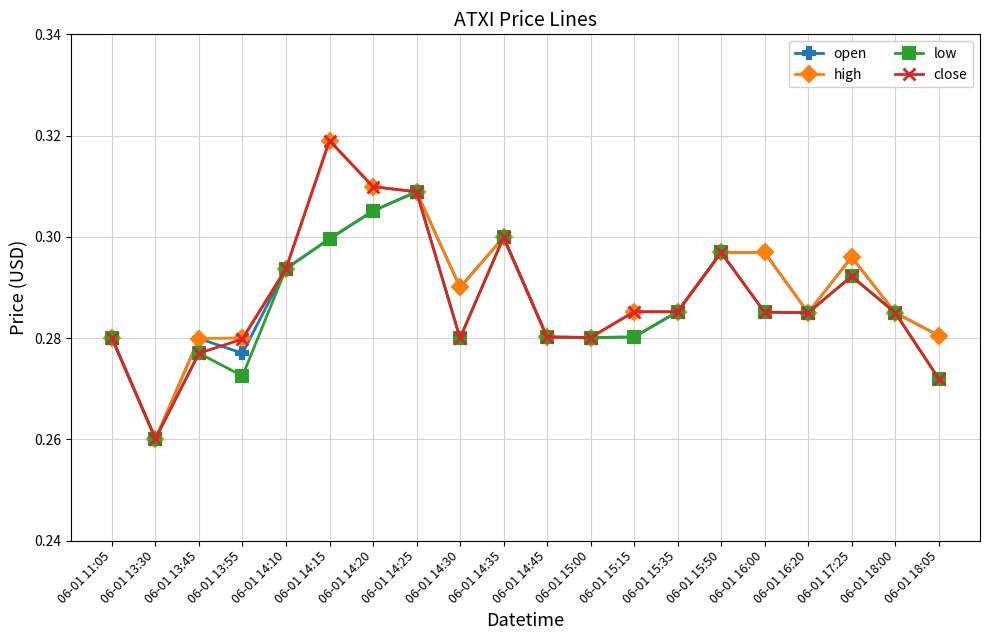

At which category does the chart reach its minimum across all series?

06-01 13:30